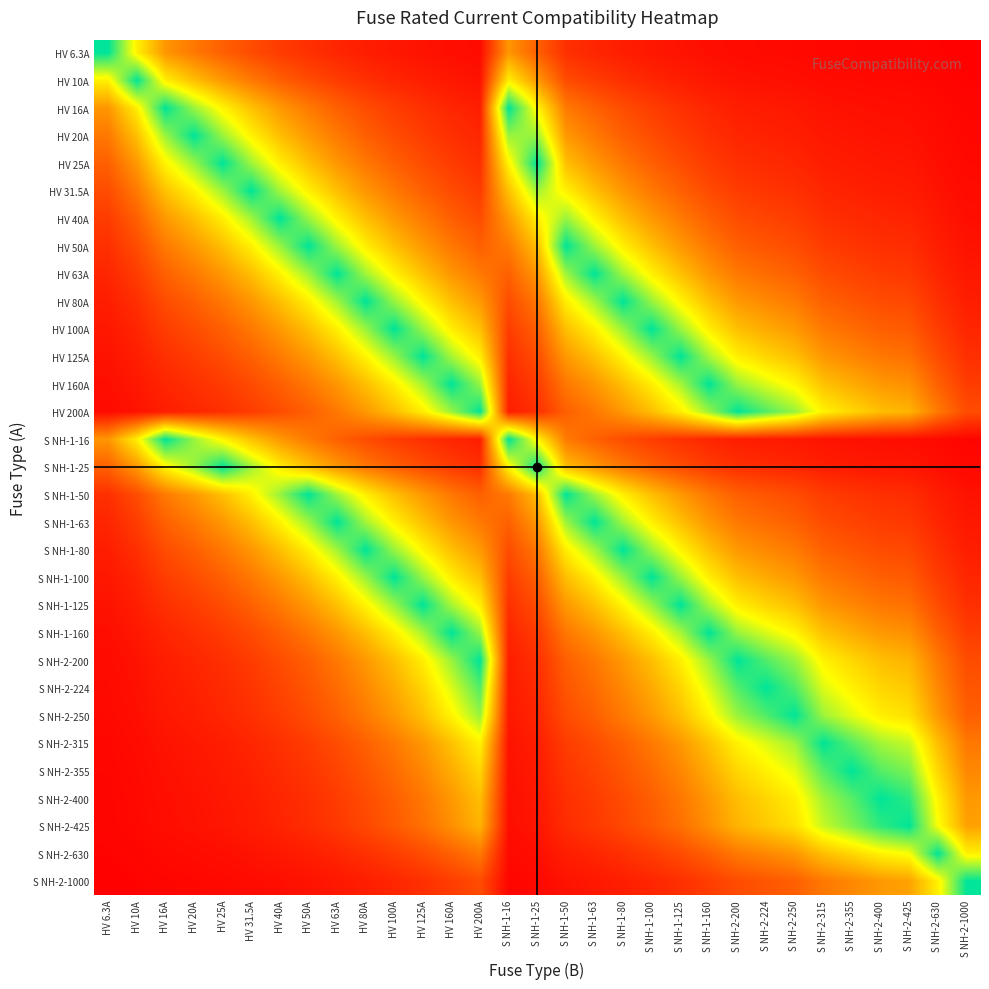

At HV 25A, list the series in order from largest to smallest.

HV 25A, S NH-1-25, HV 20A, HV 31.5A, HV 16A, S NH-1-16, HV 40A, HV 50A, S NH-1-50, HV 10A, HV 63A, S NH-1-63, HV 80A, S NH-1-80, HV 6.3A, HV 100A, S NH-1-100, HV 125A, S NH-1-125, HV 160A, S NH-1-160, HV 200A, S NH-2-200, S NH-2-224, S NH-2-250, S NH-2-315, S NH-2-355, S NH-2-400, S NH-2-425, S NH-2-630, S NH-2-1000